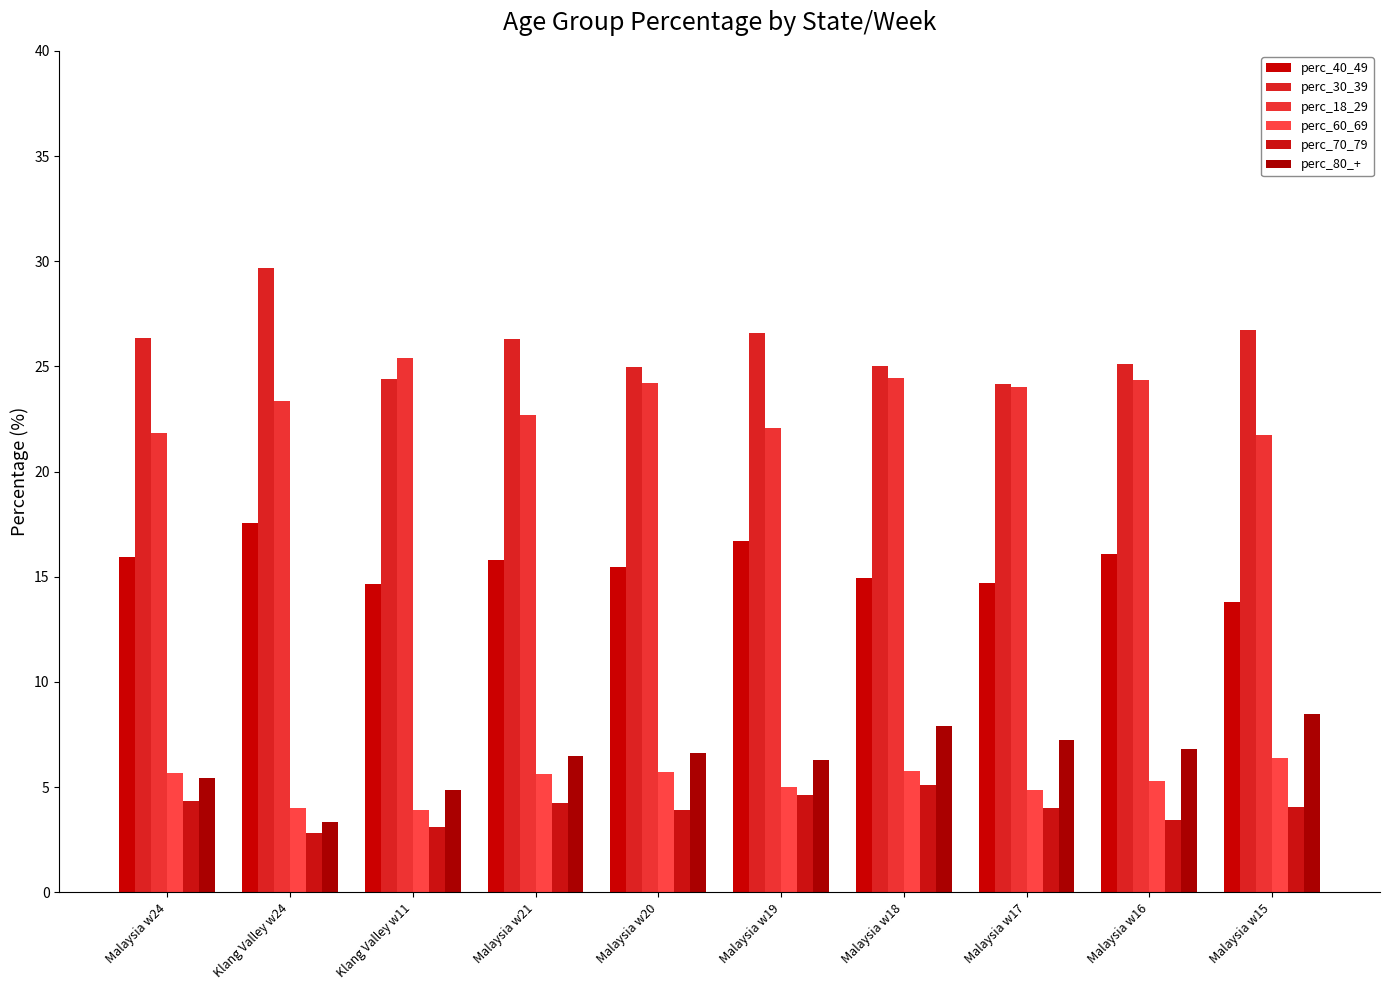

What are all the series names shown in the legend?

perc_40_49, perc_30_39, perc_18_29, perc_60_69, perc_70_79, perc_80_+